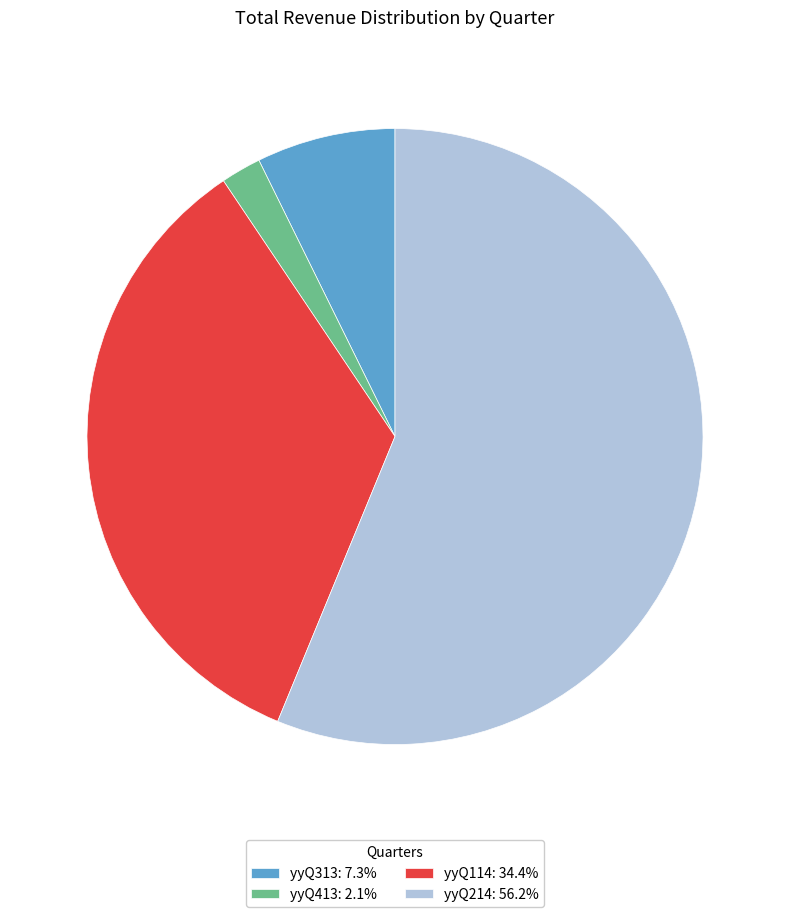

Is the sum of yyQ214: 56.2% and yyQ313: 7.3% greater than half?

Yes